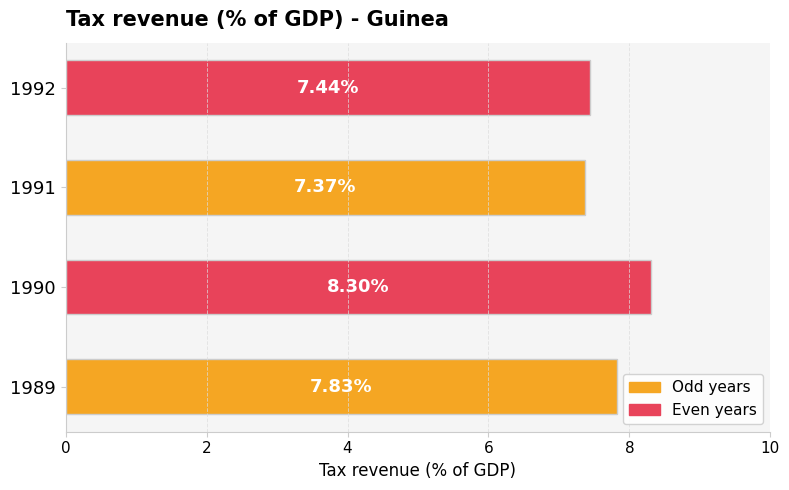

List the labels in order of value, smallest first.

1991, 1992, 1989, 1990